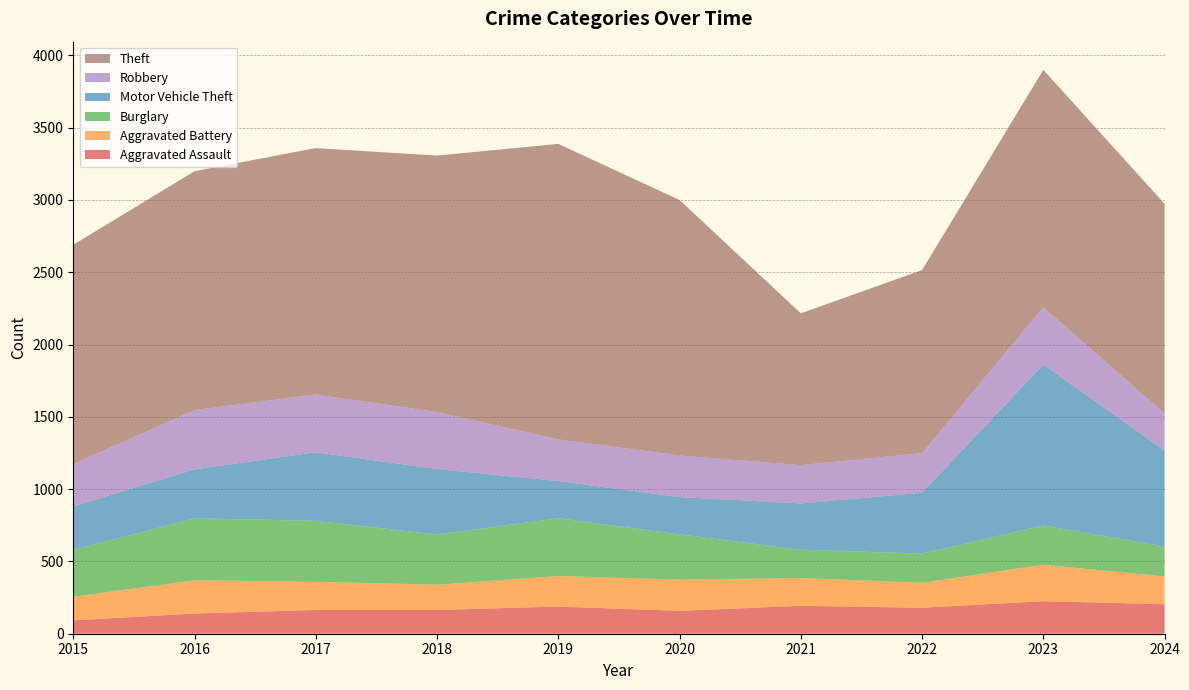

Reading left to right, transcribe all the data shown in this chart.

Aggravated Assault: 2015=92	2016=140	2017=164	2018=164	2019=188	2020=158	2021=193	2022=180	2023=225	2024=204
Aggravated Battery: 2015=164	2016=229	2017=195	2018=175	2019=211	2020=216	2021=192	2022=172	2023=252	2024=192
Burglary: 2015=324	2016=429	2017=422	2018=347	2019=400	2020=313	2021=196	2022=202	2023=272	2024=207
Motor Vehicle Theft: 2015=301	2016=339	2017=474	2018=453	2019=257	2020=258	2021=320	2022=421	2023=1113	2024=664
Robbery: 2015=293	2016=410	2017=400	2018=394	2019=288	2020=288	2021=265	2022=274	2023=397	2024=256
Theft: 2015=1516	2016=1652	2017=1704	2018=1774	2019=2044	2020=1767	2021=1050	2022=1266	2023=1641	2024=1451